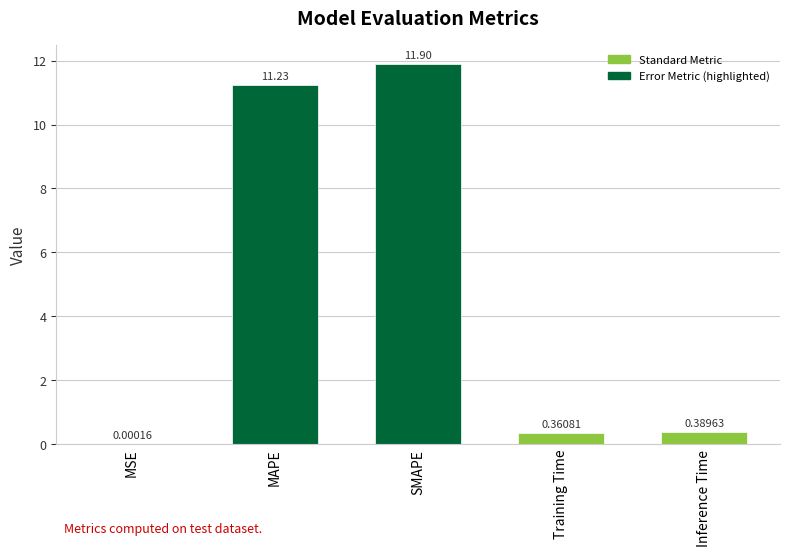

Are the bars horizontal?

No